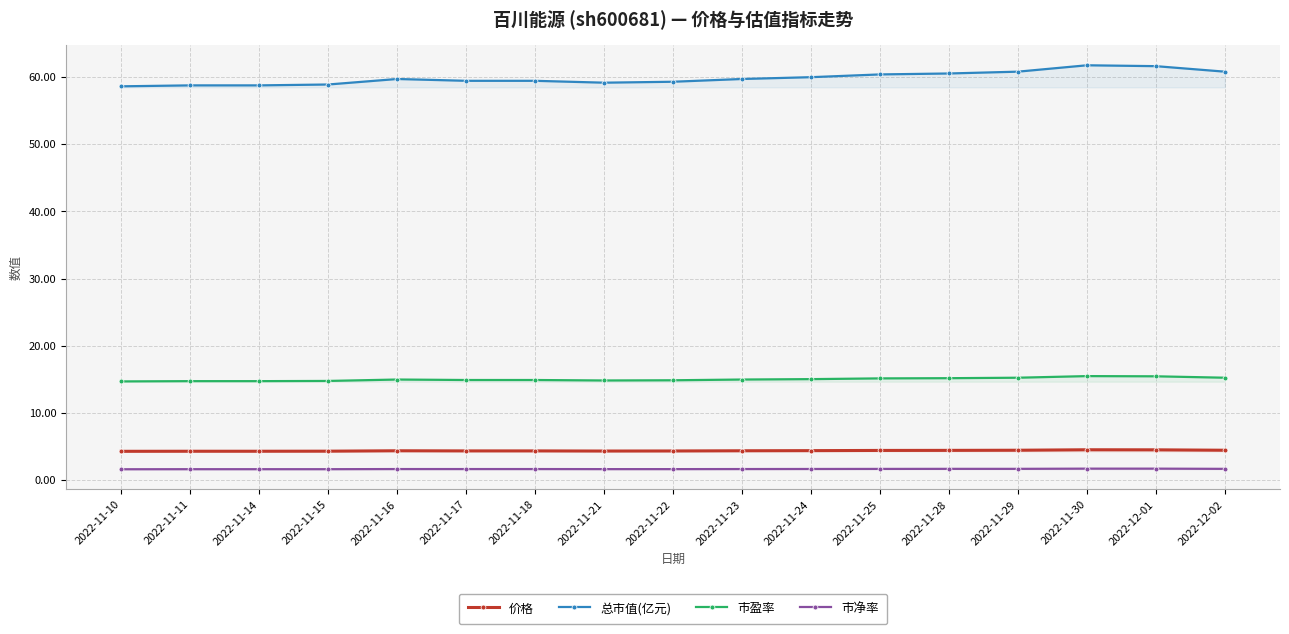

What is the approximate value of 市净率 at 2022-12-02?

1.7